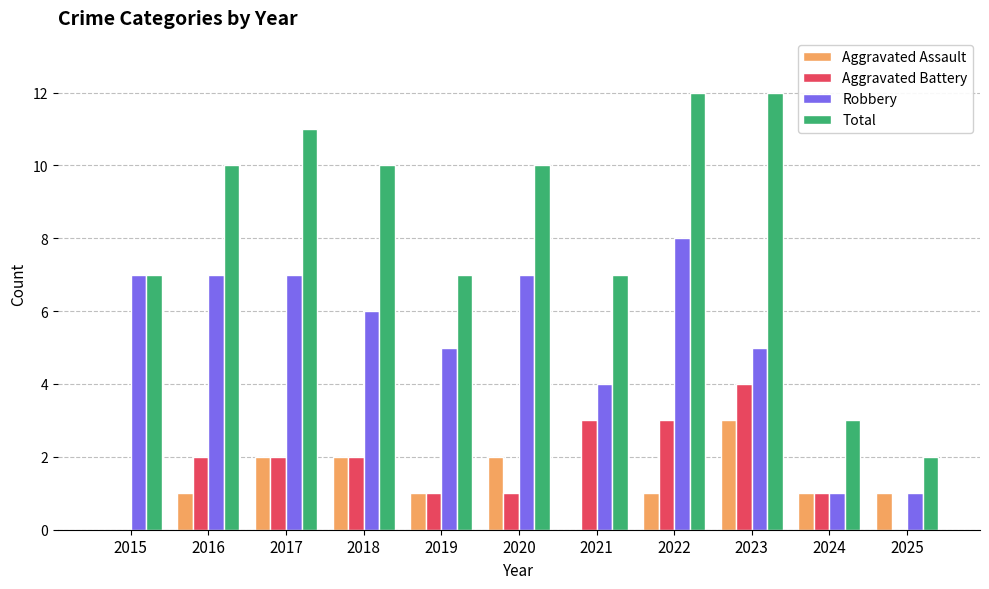

True or false: Total has a value of 5 at 2024.

False